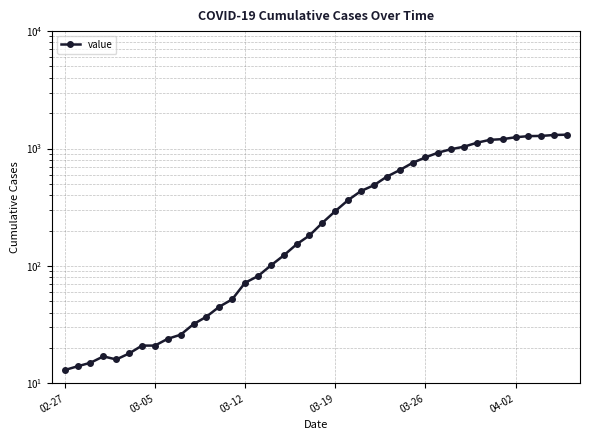

What is the value of the 9th point from the left?

24